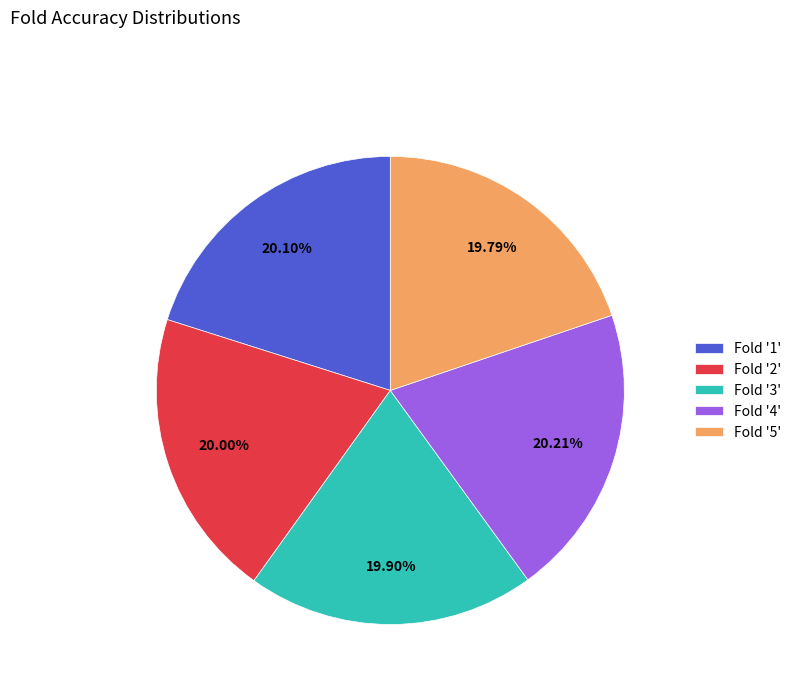

Is there any slice that represents more than half of the pie?

No